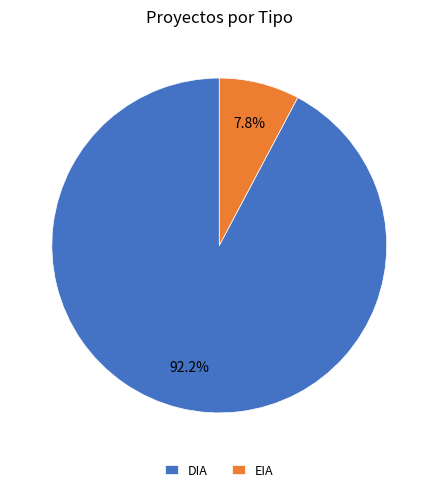

Which slice is the largest?

DIA